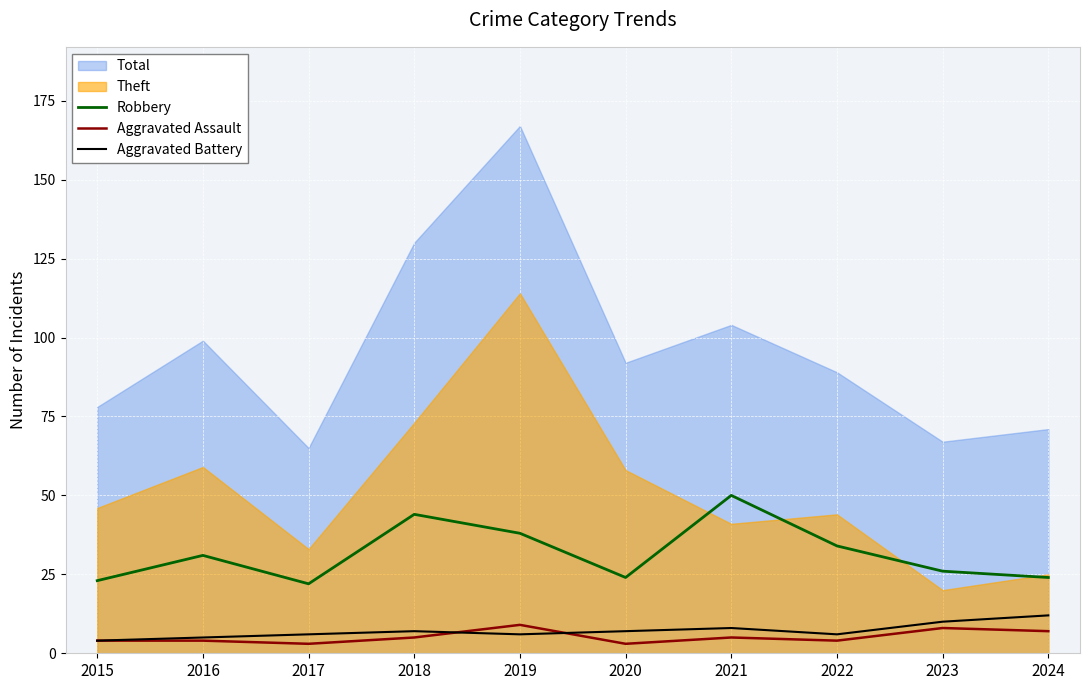

At which label does Robbery reach its minimum?

2017